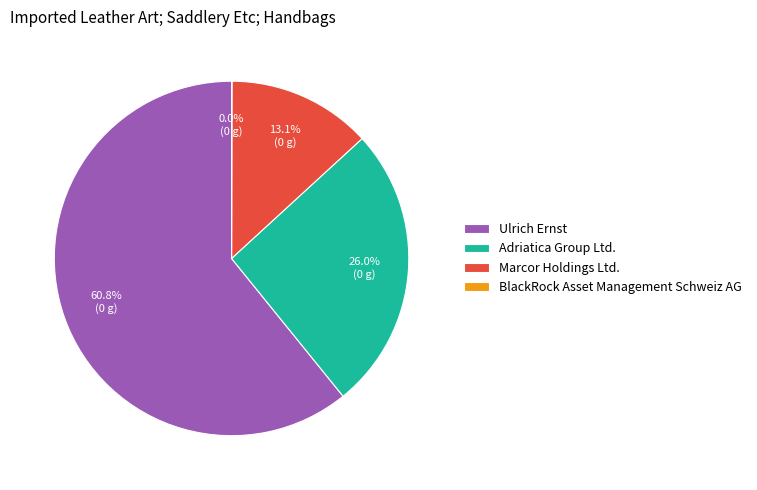

To the nearest percent, what is the average slice percentage?

25%